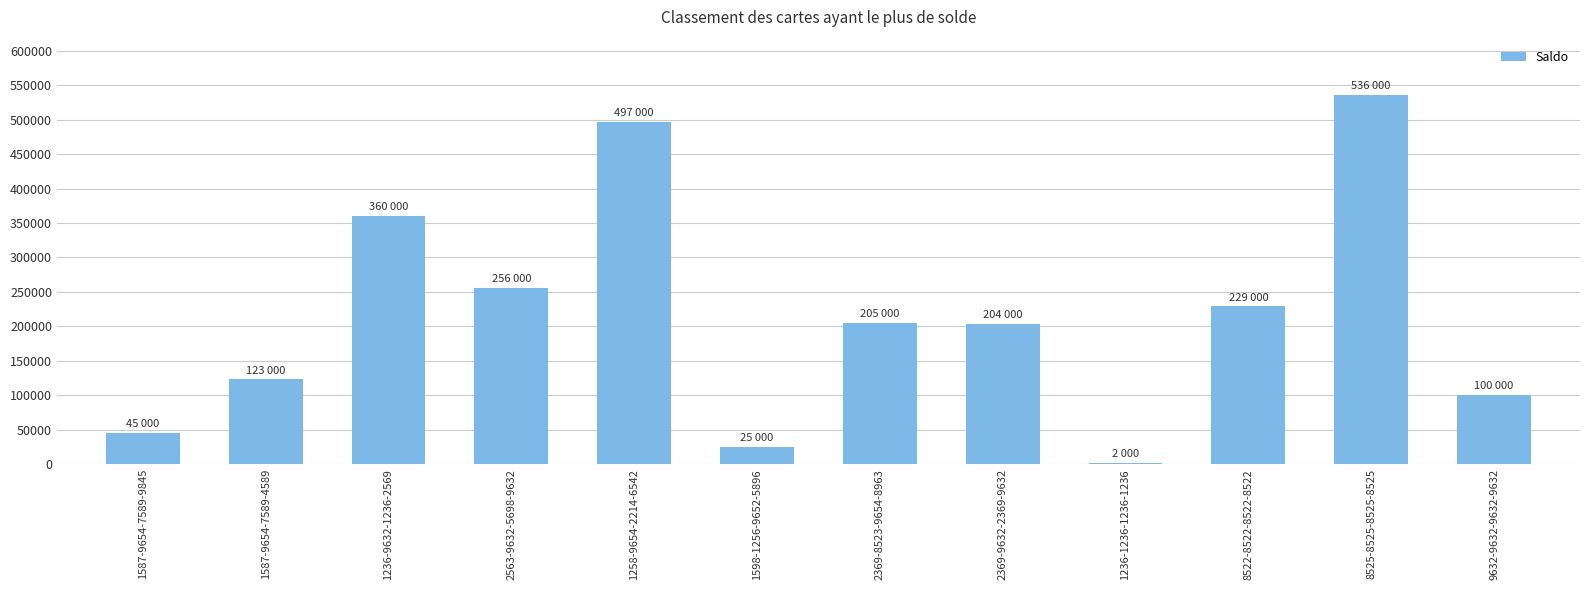

What is the average value?

215167